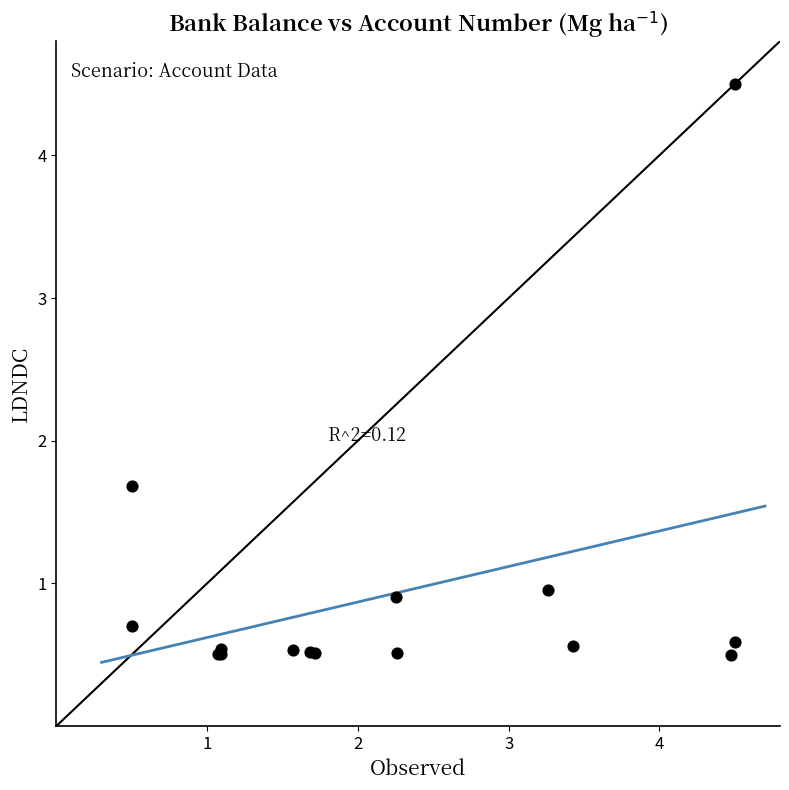

What Y value in the scatter plot is closest to 2?

1.7